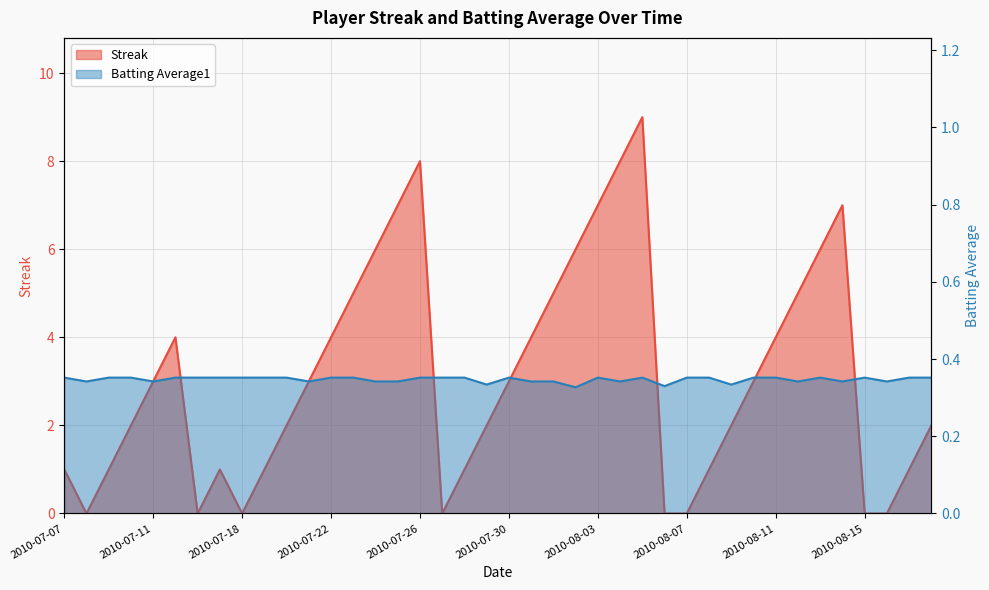

List the series in order of their peak value, highest first.

Streak, Batting Average1